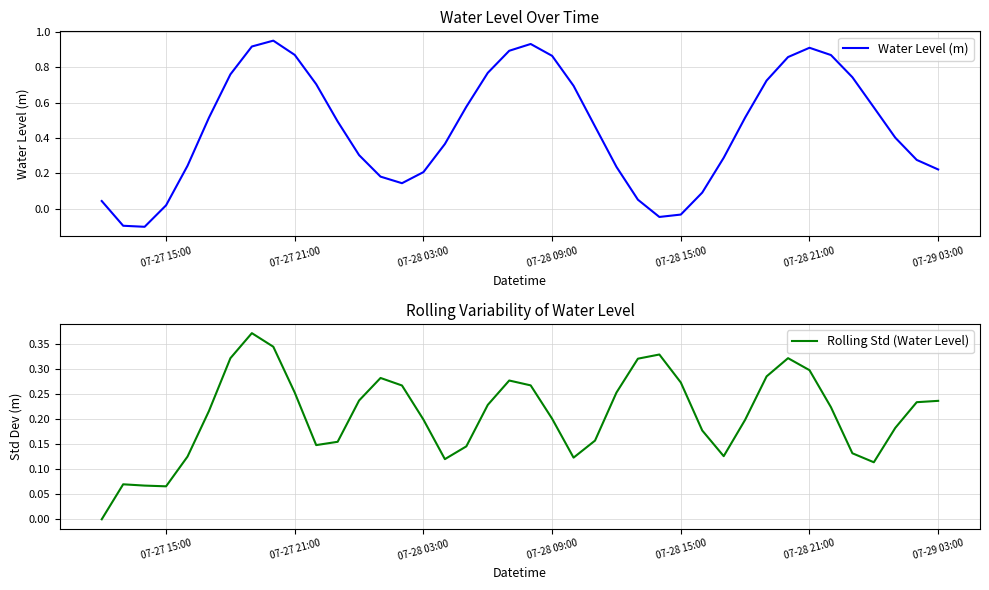

The Rolling Std (Water Level) series shows 0.1 at 12. True or false?

False